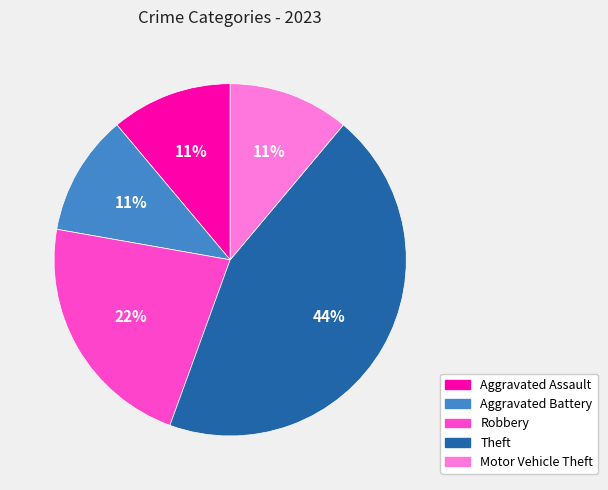

Which category has the biggest portion of the pie?

Theft